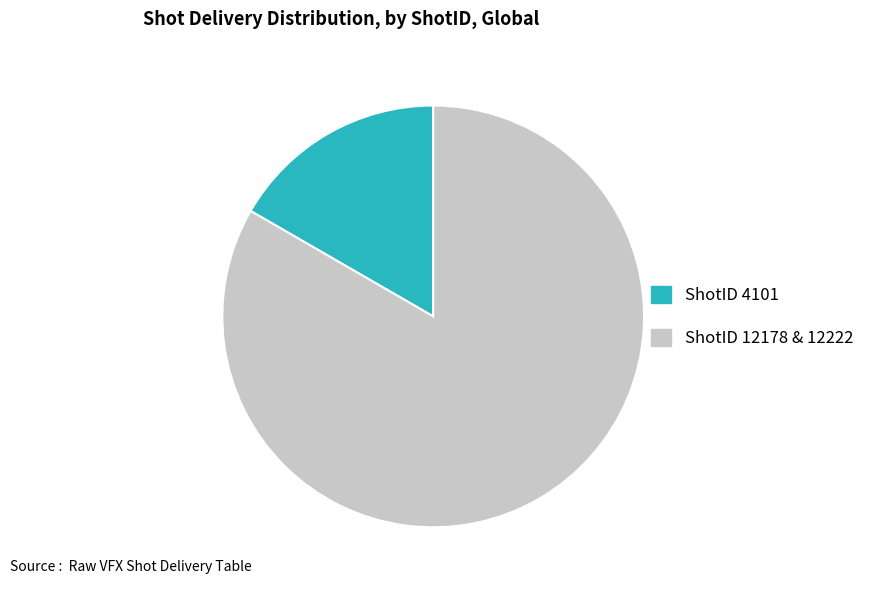

What is the ratio of the value at ShotID 12178 & 12222 to the value at ShotID 4101?

5.0